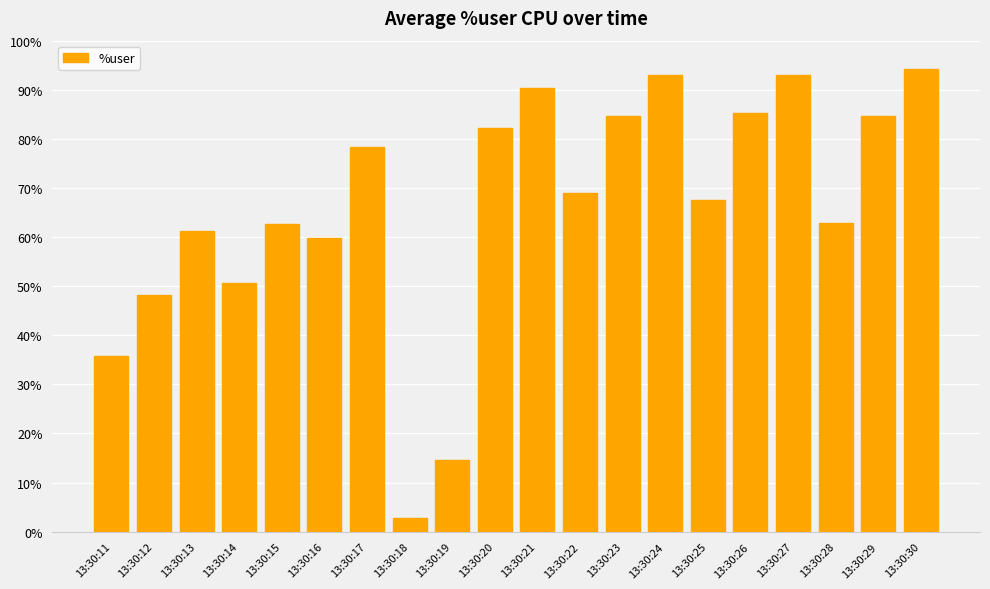

At which category does the chart reach its minimum across all series?

13:30:18